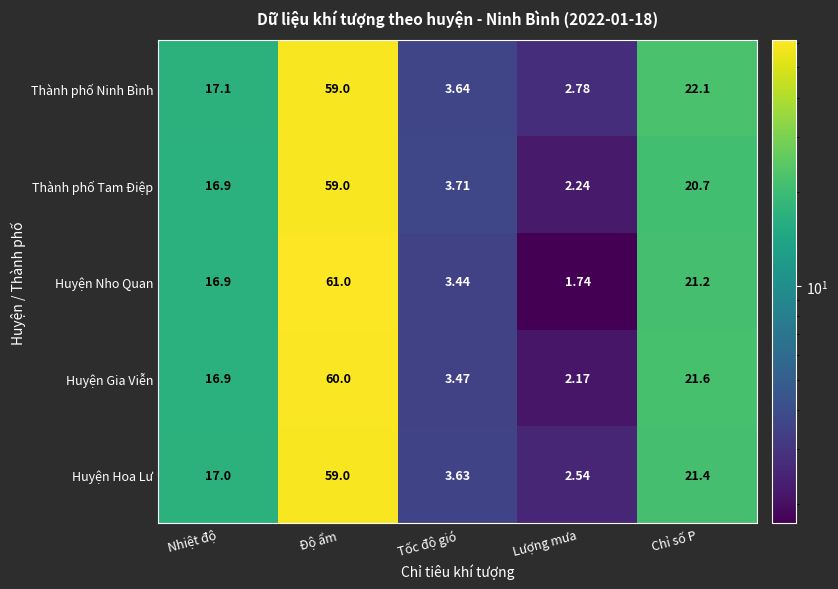

Which series has the largest total across all categories?

Thành phố Ninh Bình